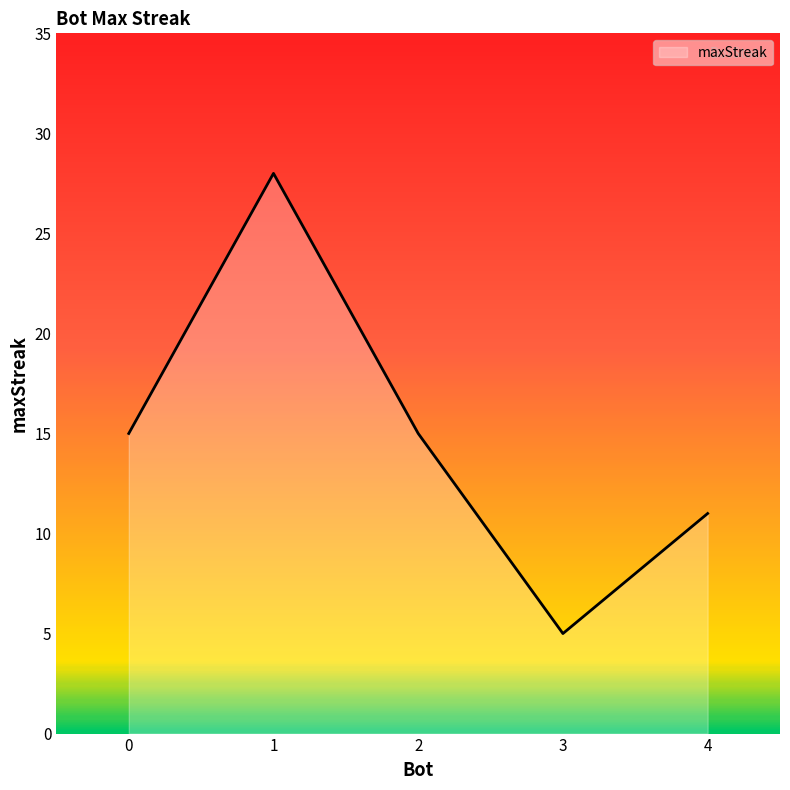

True or false: the data shows 19 at 4.

False